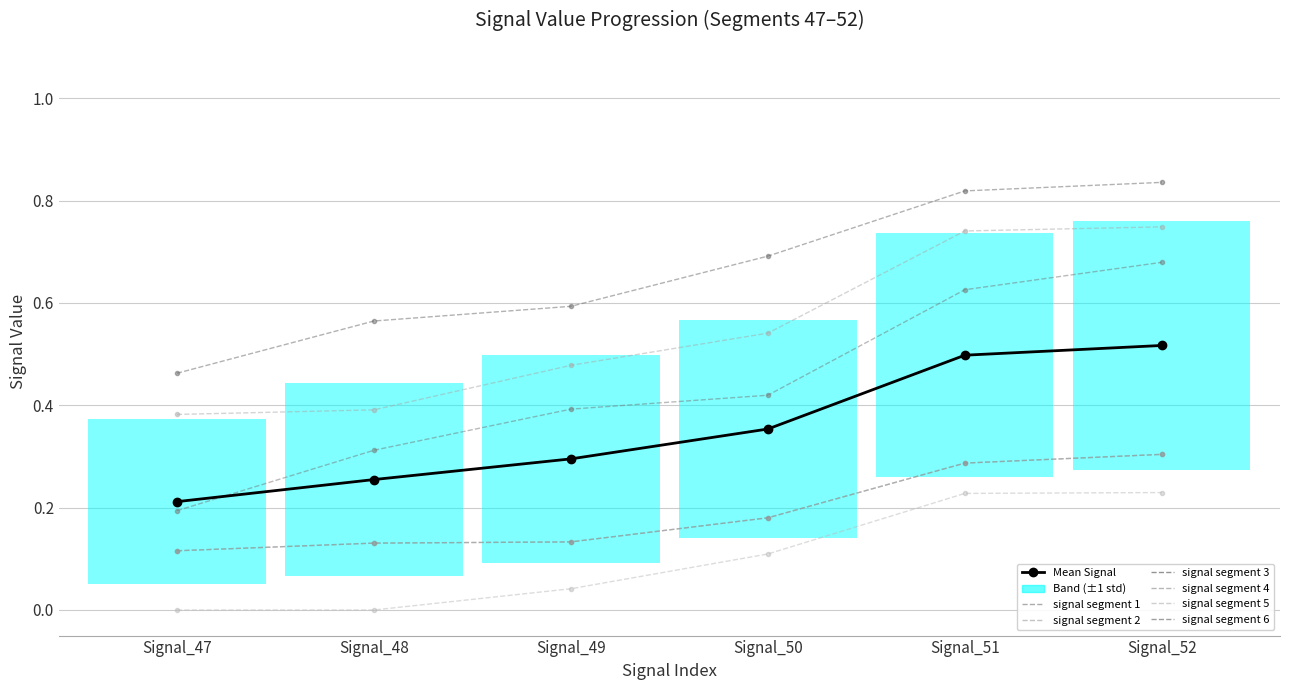

Does the chart have visible grid lines?

Yes